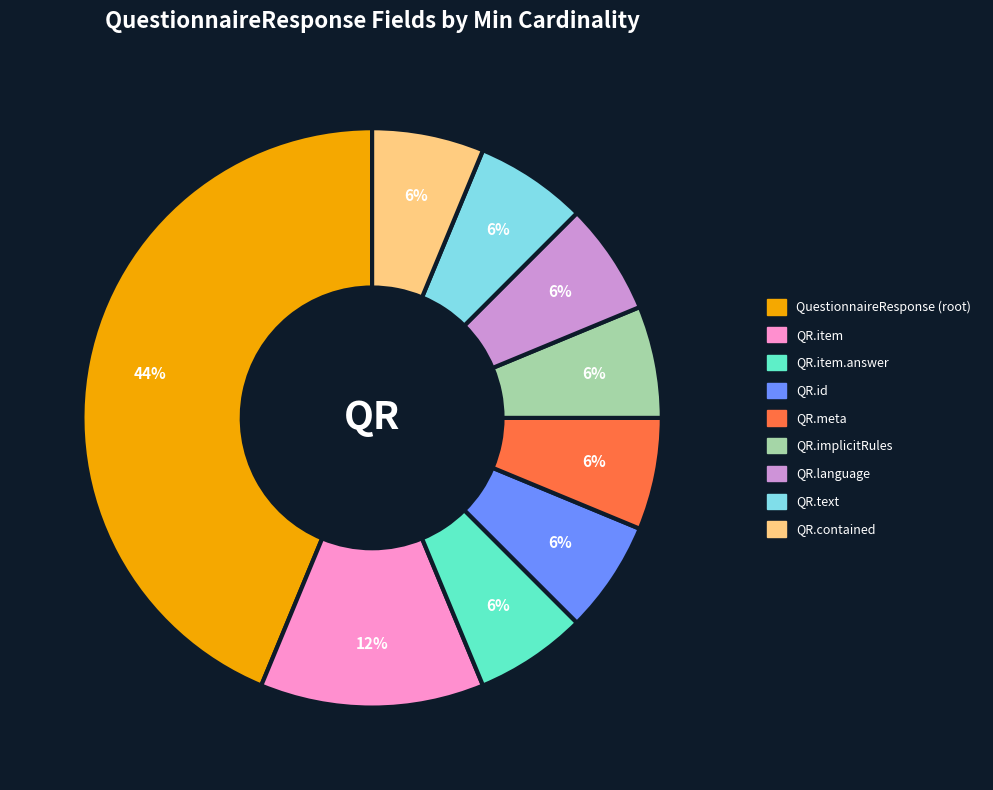

How many slices are in this pie chart?

9